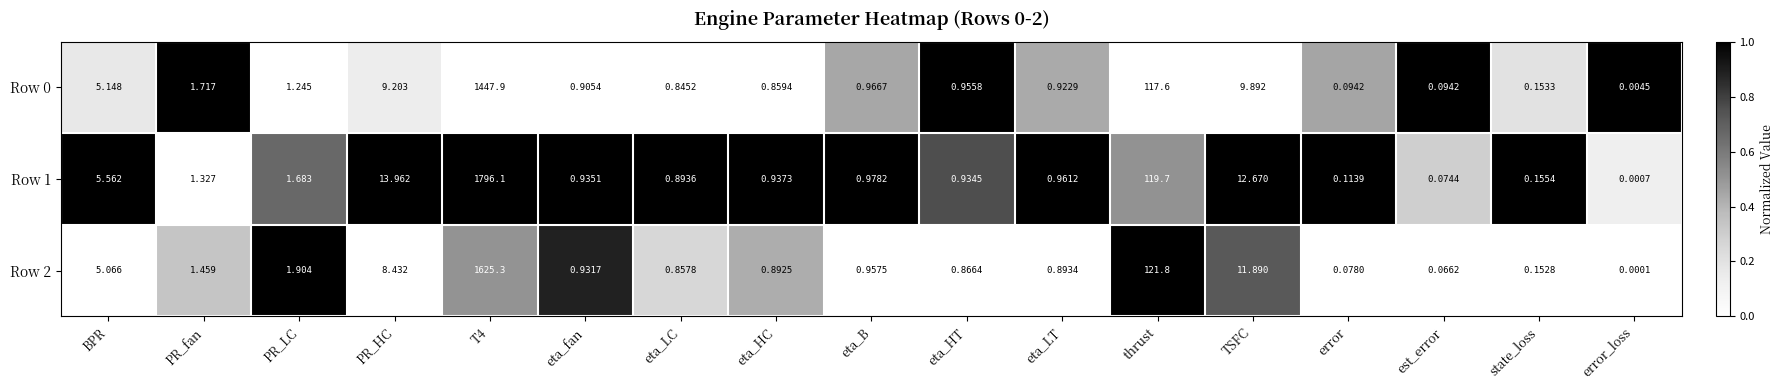

Is the value of Row 0 at BPR greater than the value of Row 2 at PR_HC?

No